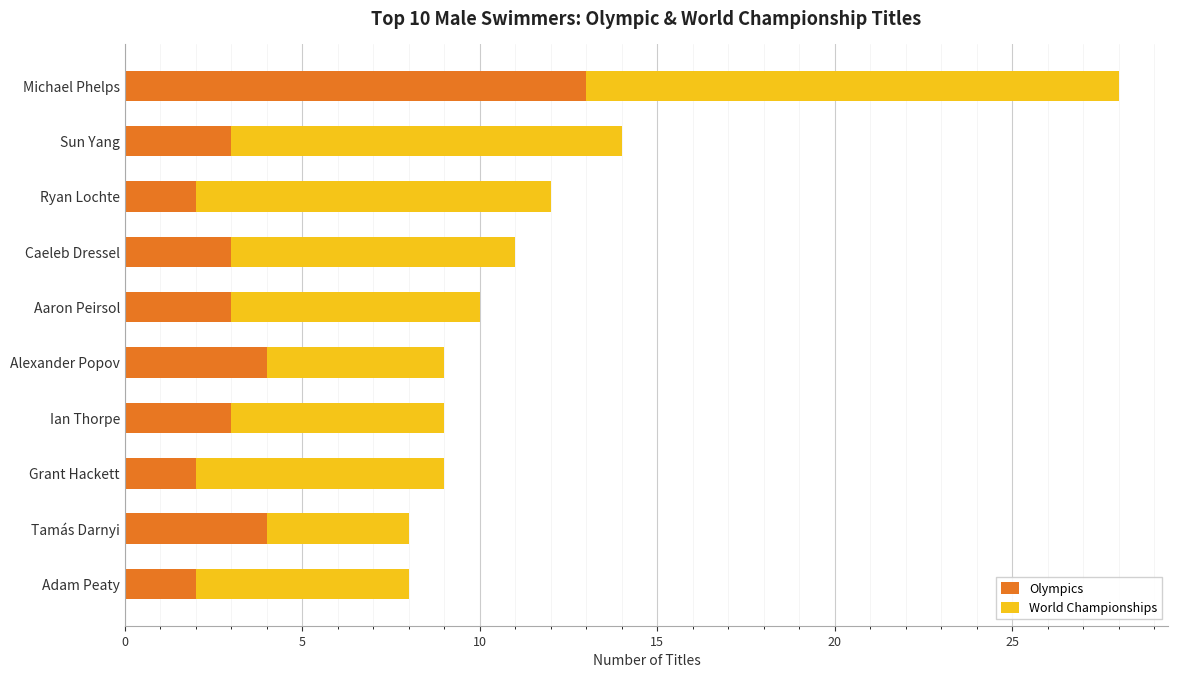

What is the sum of the Olympics values at Adam Peaty and Ryan Lochte?

4